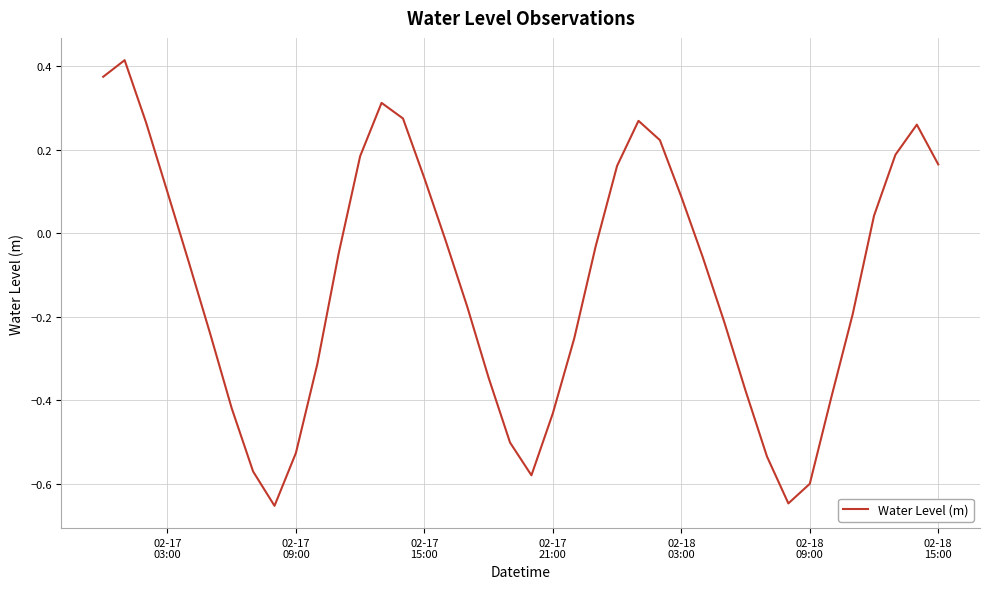

What is the difference between the maximum and minimum values?

1.1